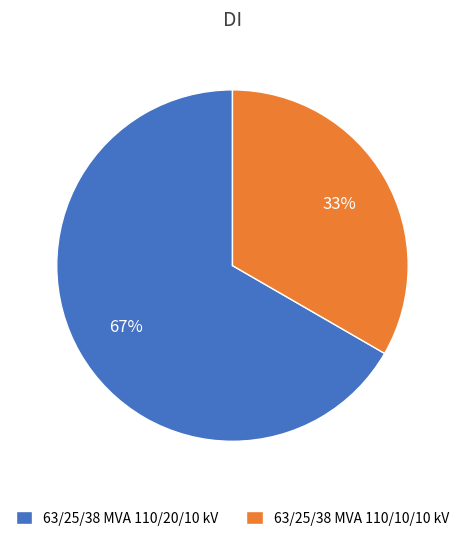

To the nearest percent, what portion does 63/25/38 MVA 110/10/10 kV represent?

33%